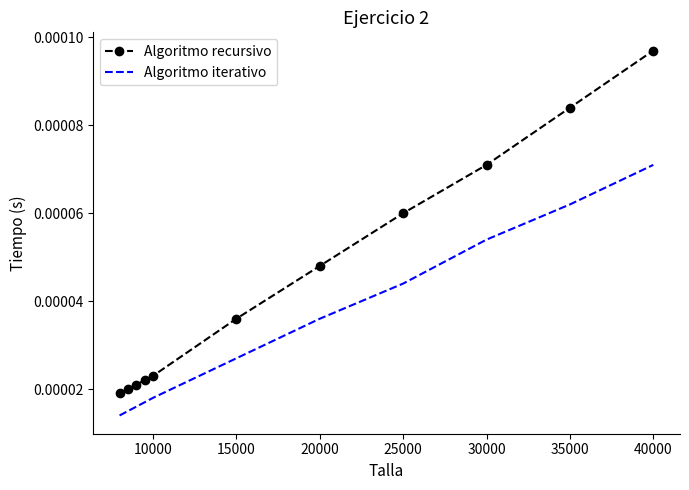

True or false: Algoritmo iterativo and Algoritmo recursivo cross at least once.

False